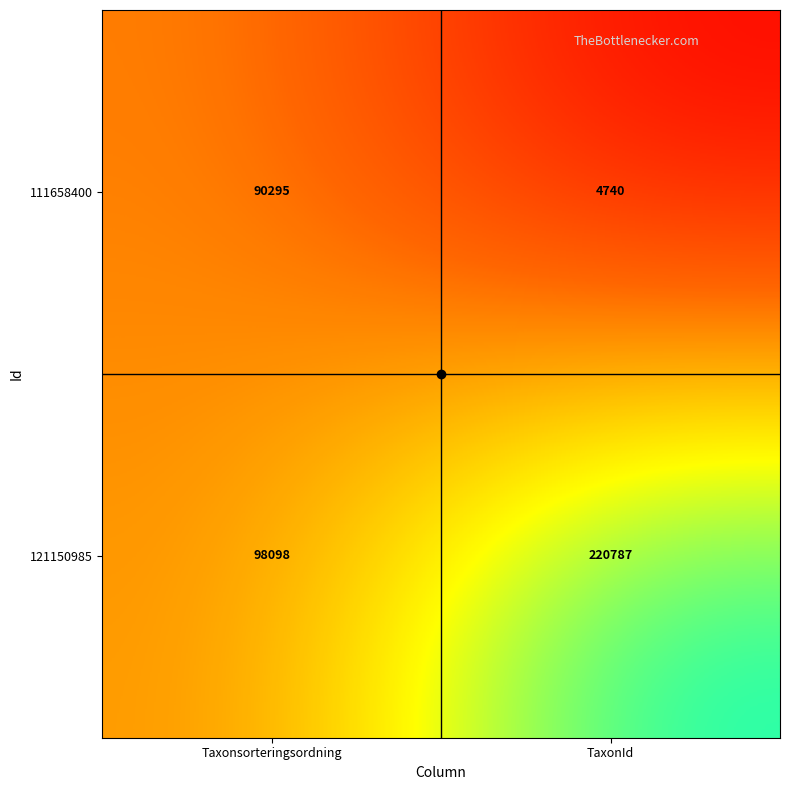

Between Taxonsorteringsordning and TaxonId, which series saw the biggest shift?

121150985